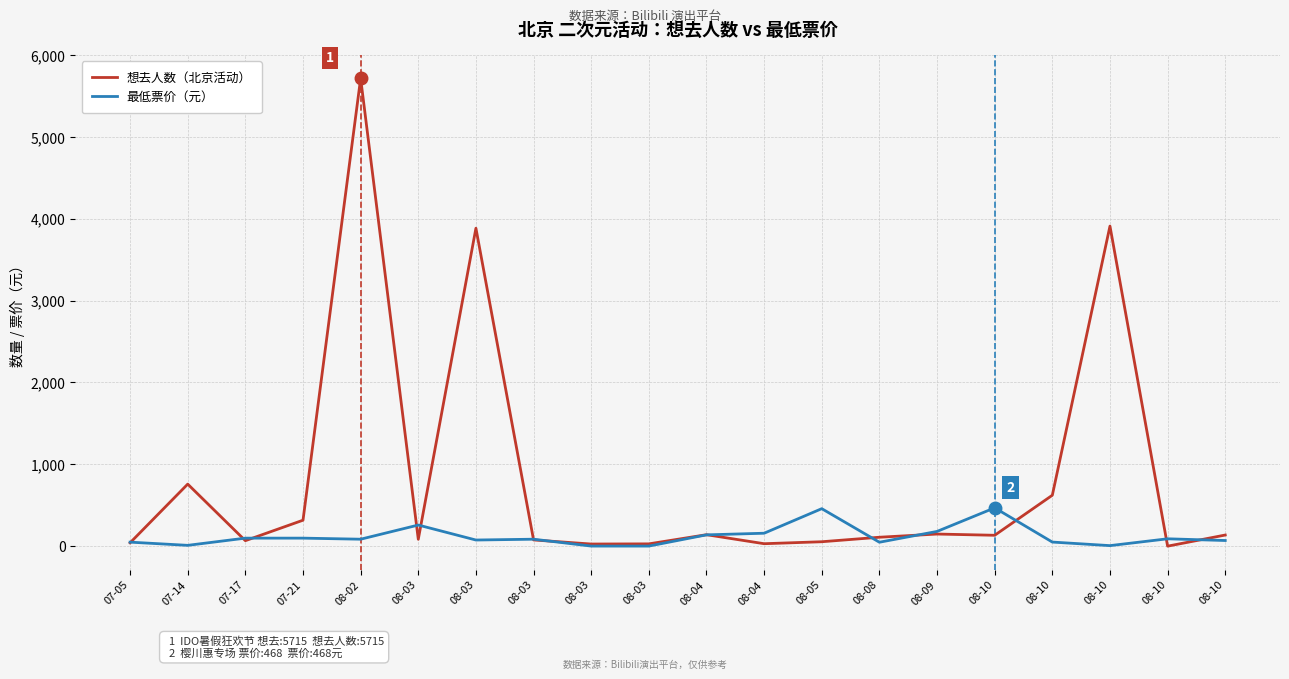

How many lines are shown in the chart?

2